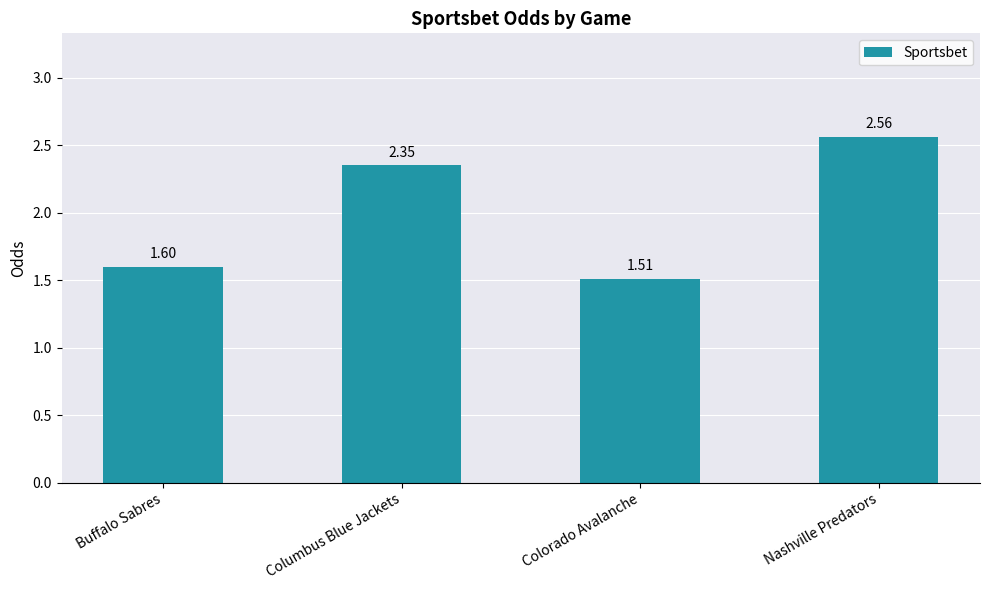

What position from the right is Nashville Predators?

1